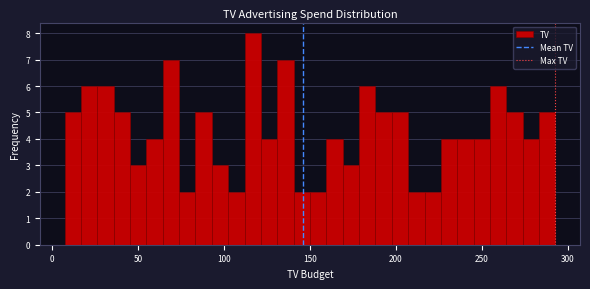

Read against the x-axis, roughly where is the centre of the tallest bar?

115